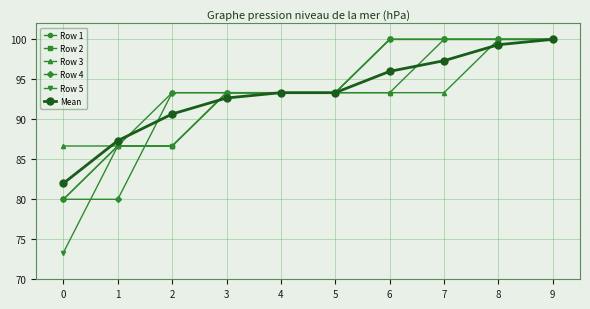

What is the sum of all Mean values?

932.0